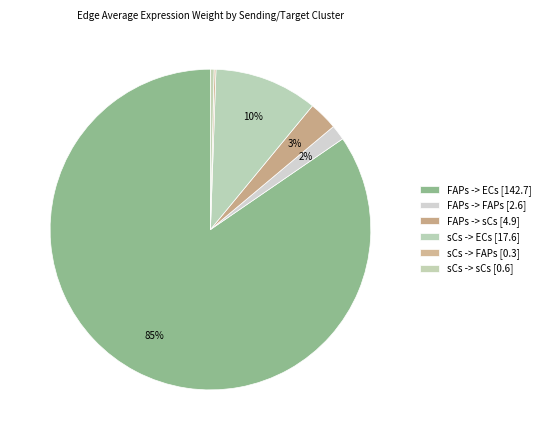

What is the change in value from FAPs -> sCs to sCs -> ECs?

+12.6